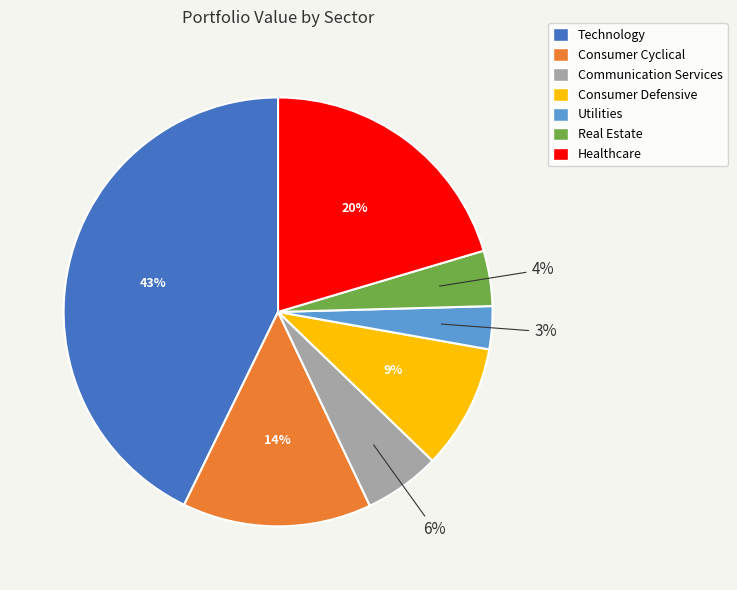

Do Real Estate and Technology together represent more than half of the pie?

No